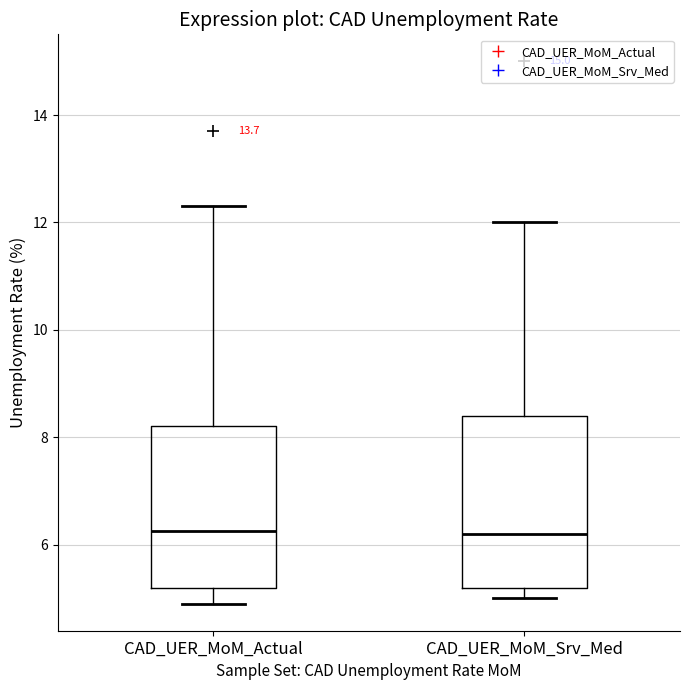

Where does the lower whisker of the box for CAD_UER_MoM_Srv_Med end on the y-axis? The values are not printed on the chart, so give them approximately, as read against the axis.

5.0